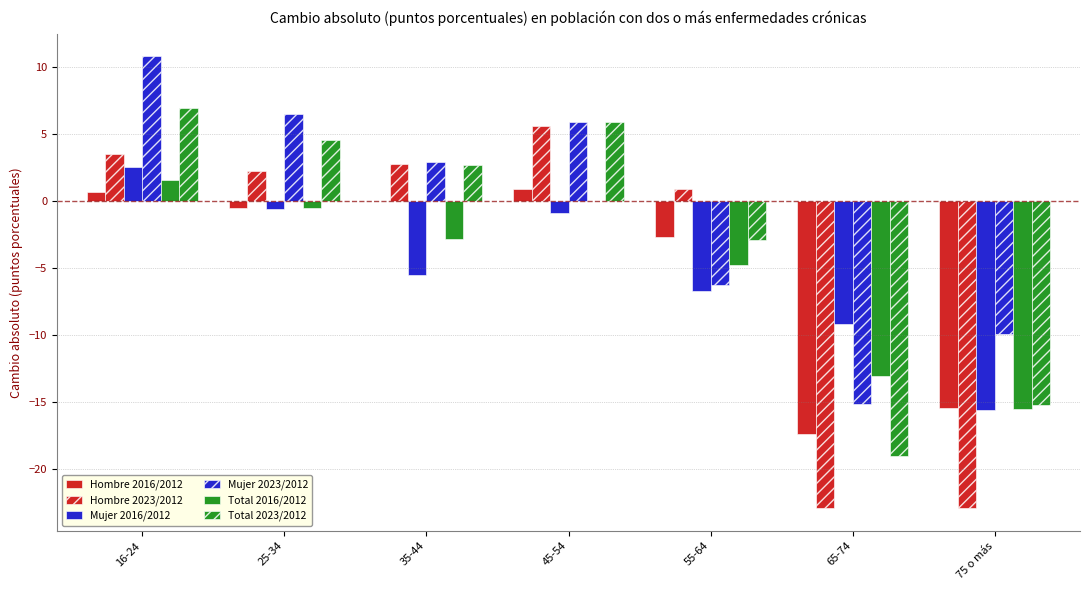

What is the maximum value for Hombre 2016/2012?

0.9